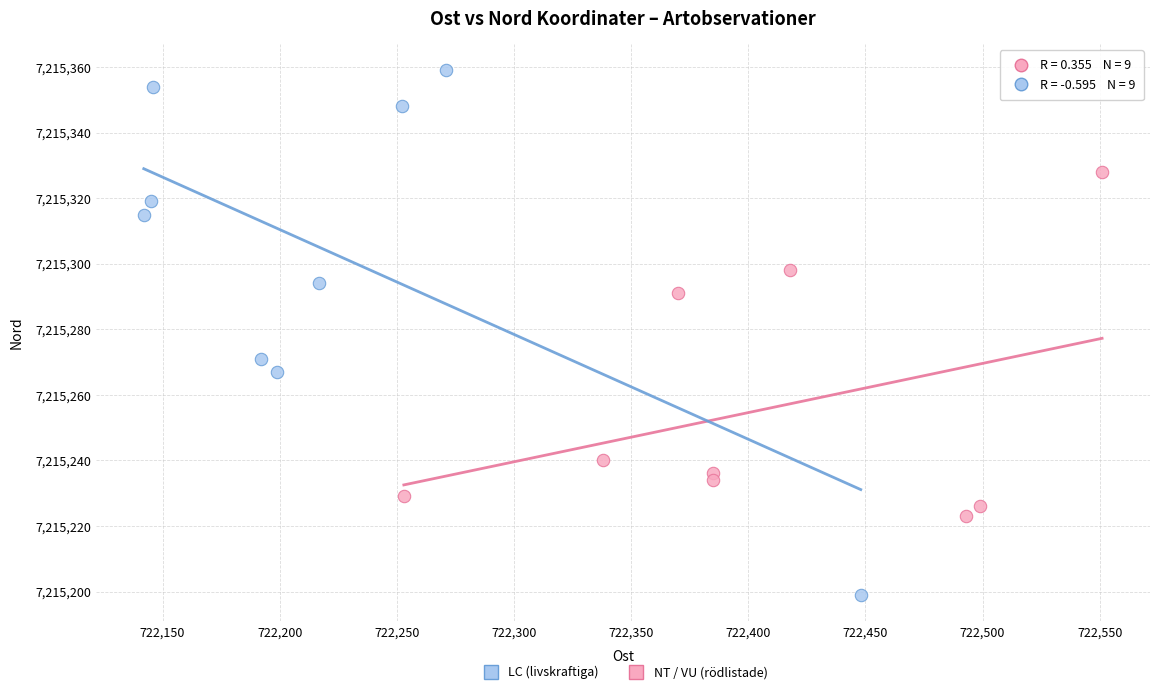

Which series reaches the maximum Y coordinate?

LC (livskraftiga)